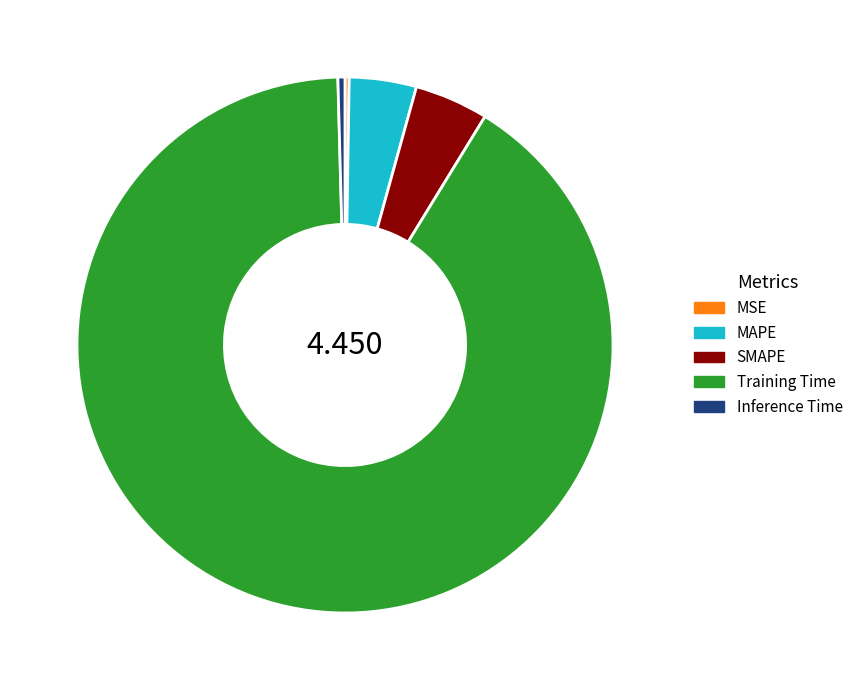

Is there a majority slice in this chart?

Yes